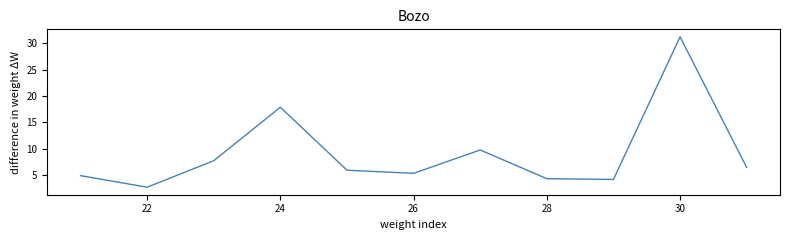

What is the greatest value displayed?

31.3